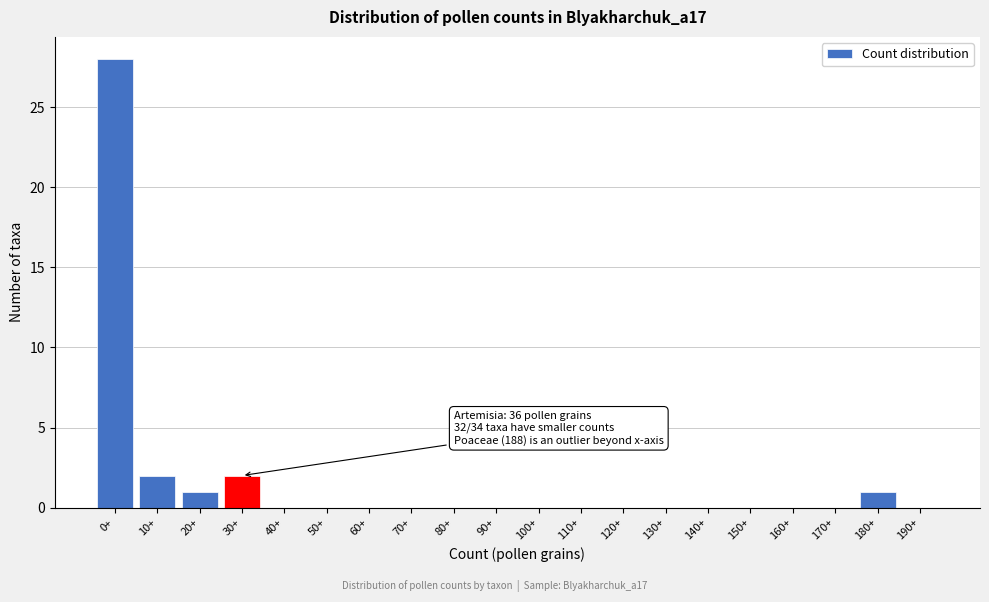

Reading left to right, extract all data points from this chart.

0+=28	10+=2	20+=1	30+=2	40+=0	50+=0	60+=0	70+=0	80+=0	90+=0	100+=0	110+=0	120+=0	130+=0	140+=0	150+=0	160+=0	170+=0	180+=1	190+=0